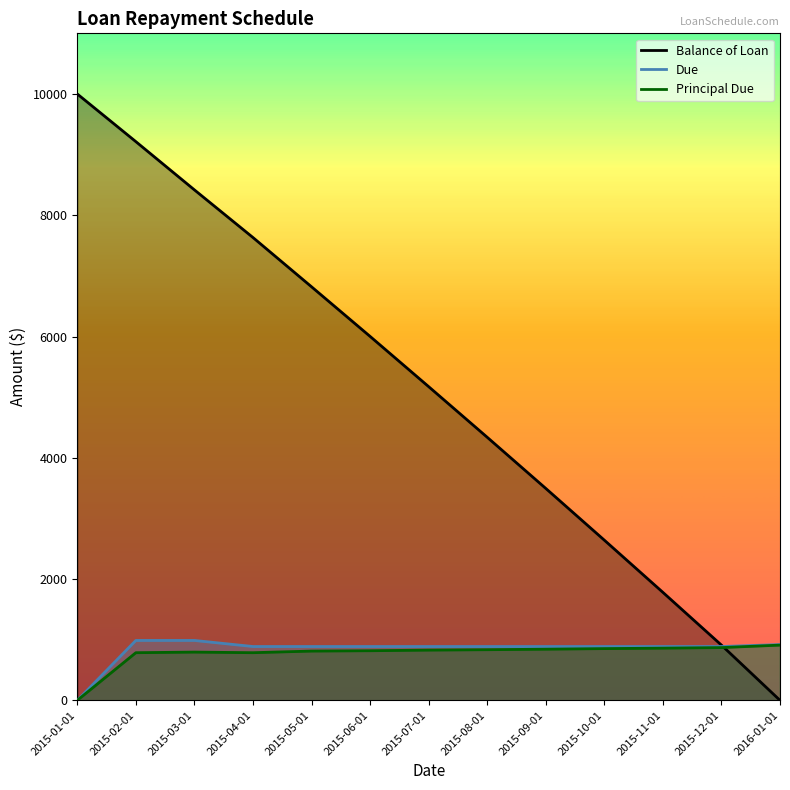

What is the greatest value displayed?

10000.0